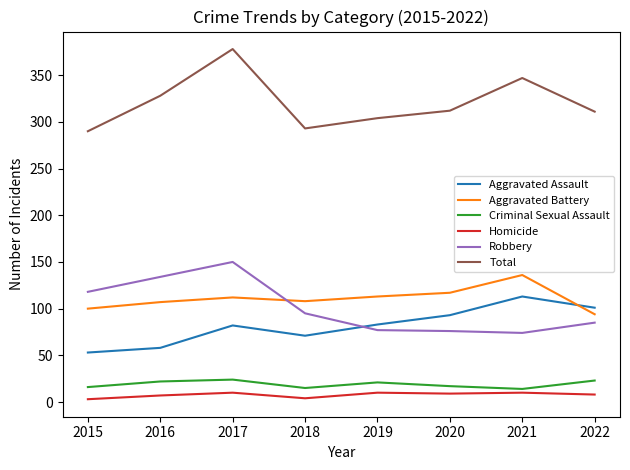

What are all the series names shown in the legend?

Aggravated Assault, Aggravated Battery, Criminal Sexual Assault, Homicide, Robbery, Total